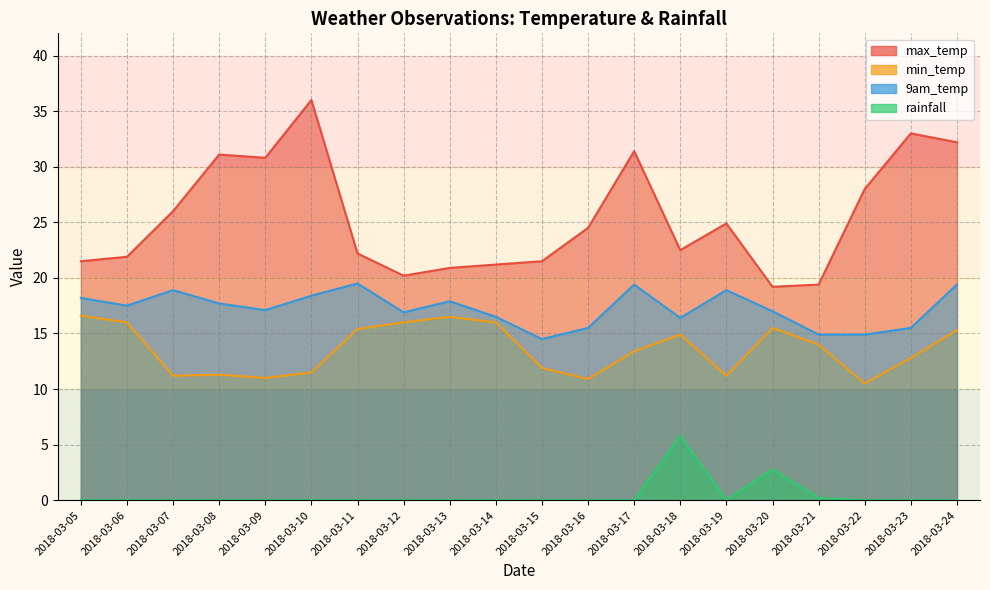

What is the difference between the min_temp values at 2018-03-15 and 2018-03-20?

3.6